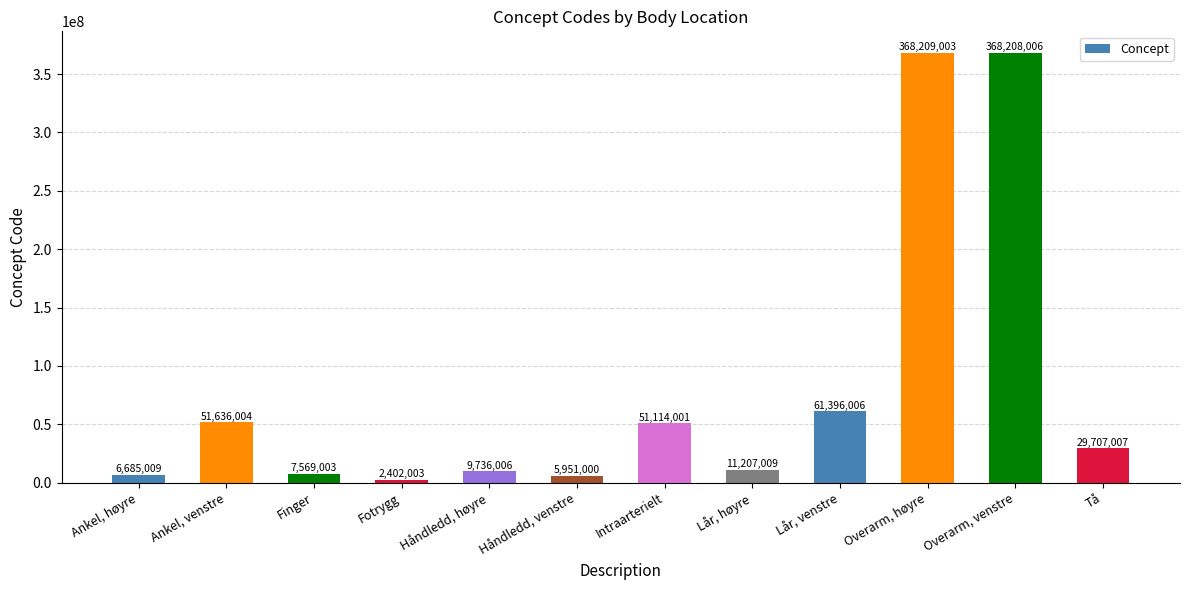

List the labels in order of value, smallest first.

Fotrygg, Håndledd, venstre, Ankel, høyre, Finger, Håndledd, høyre, Lår, høyre, Tå, Intraarterielt, Ankel, venstre, Lår, venstre, Overarm, venstre, Overarm, høyre